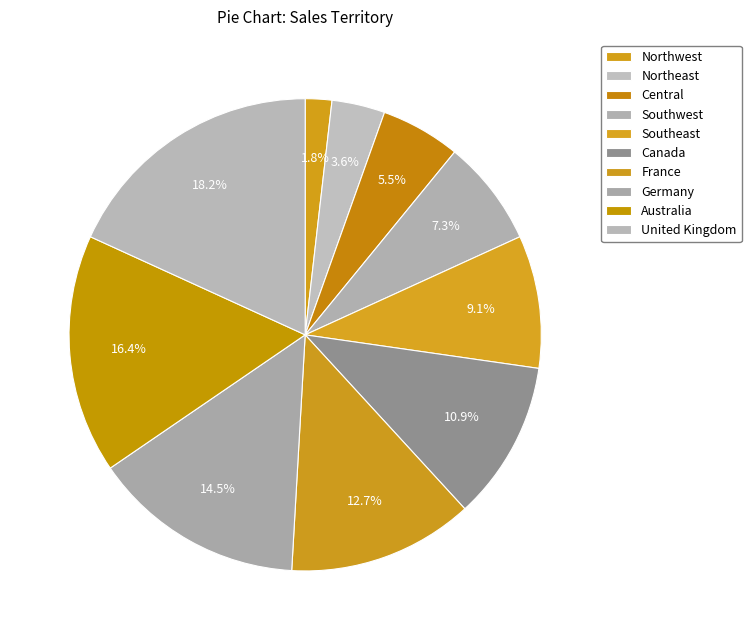

To the nearest percent, what is the combined percentage of Canada and Central?

16%